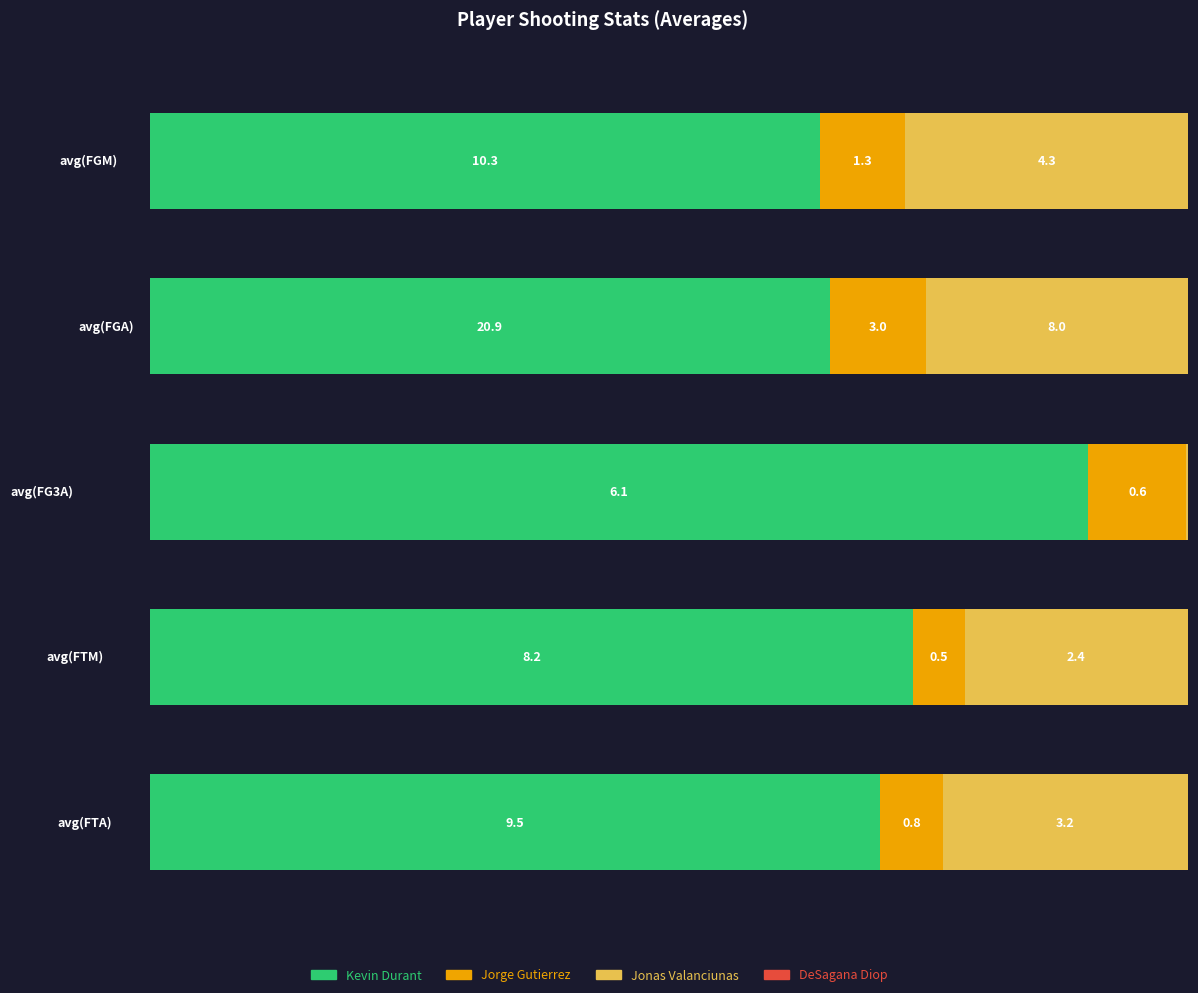

Rank the categories by avg(FTM) value from lowest to highest.

3, 1, 2, 0